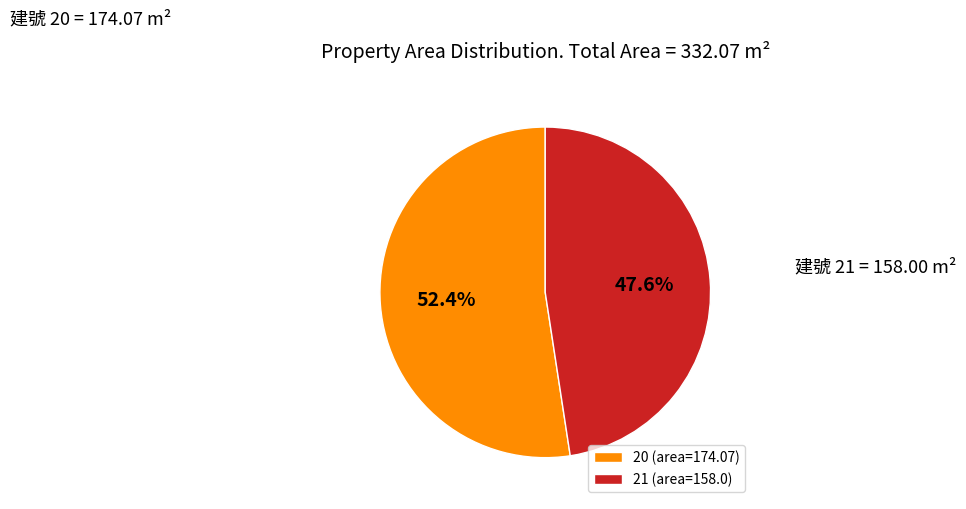

Which has a higher value, 21 or 20?

20